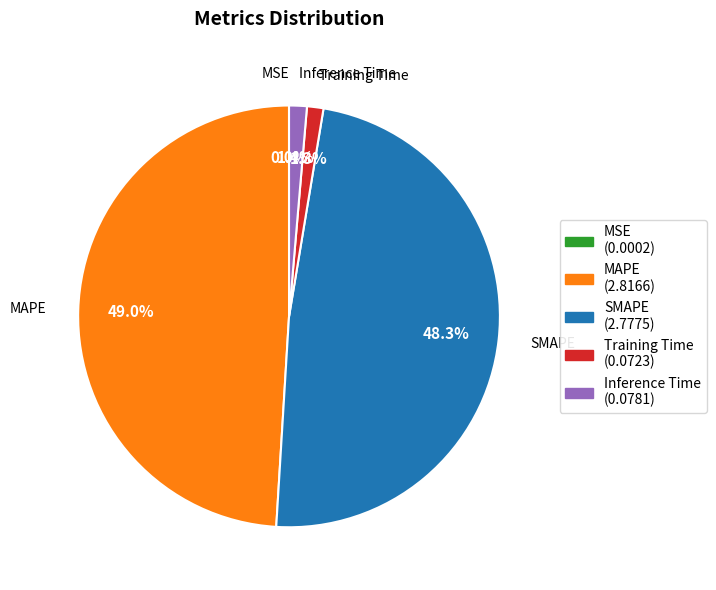

Does any single category account for the majority?

No